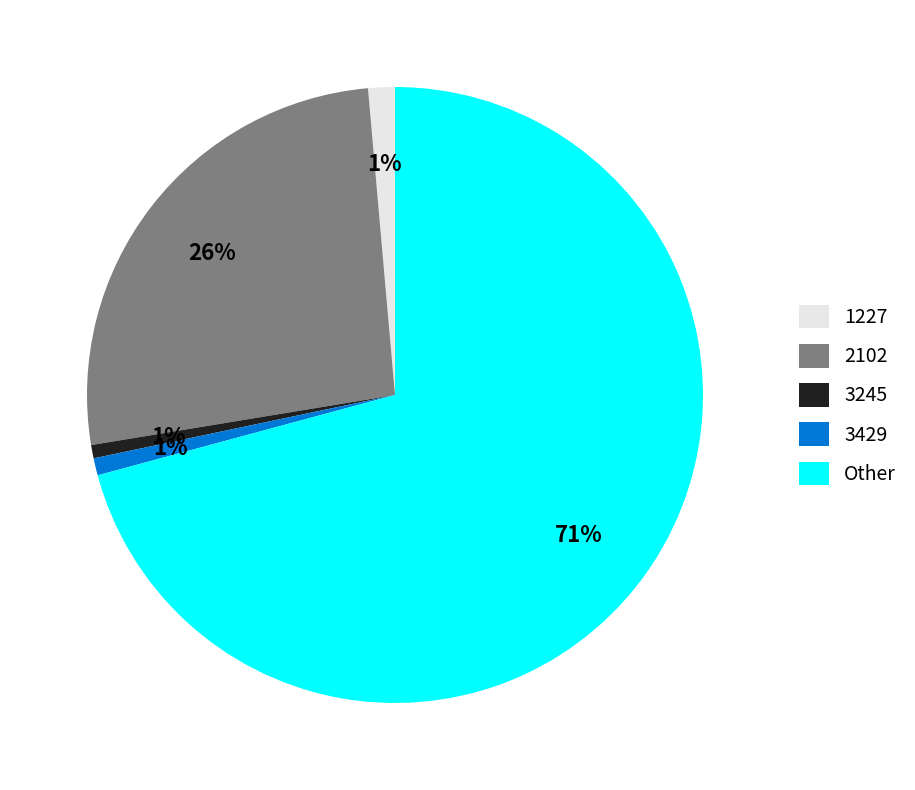

Between 1227 and 3429, which is larger?

1227